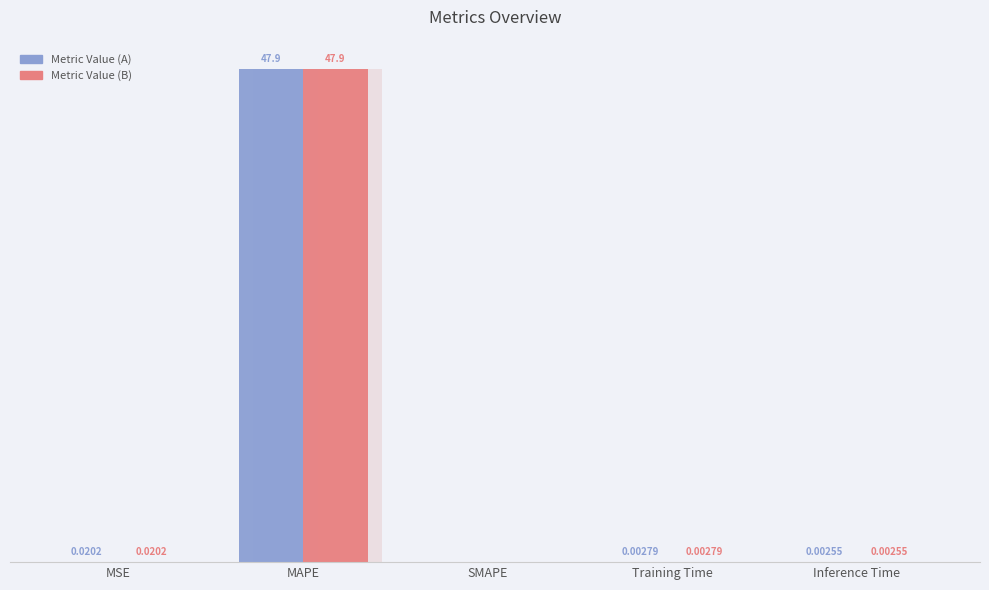

How many groups of bars are there?

5